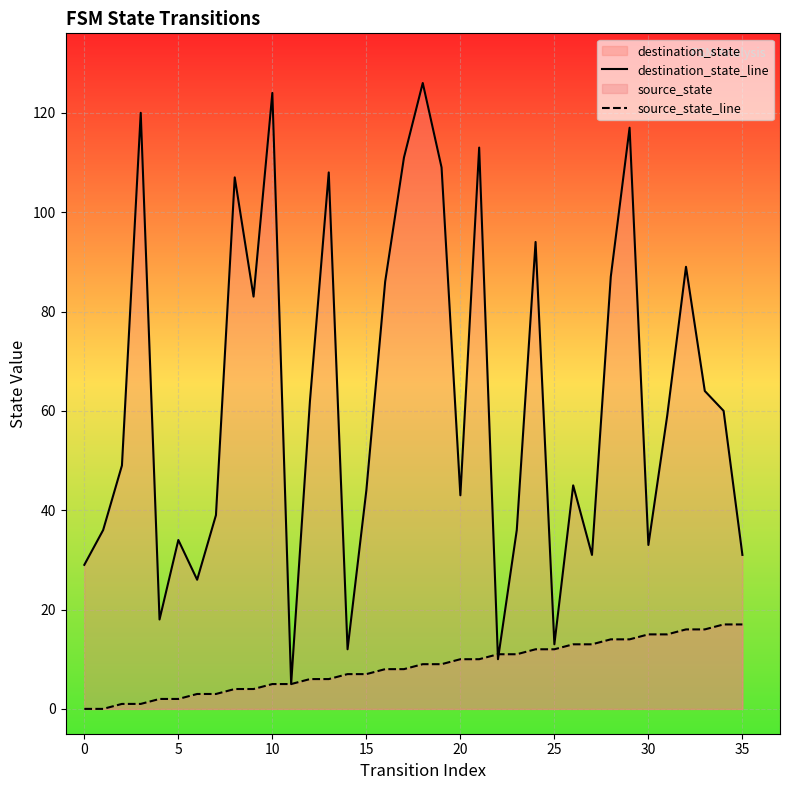

Which series has the widest spread of values?

destination_state_line